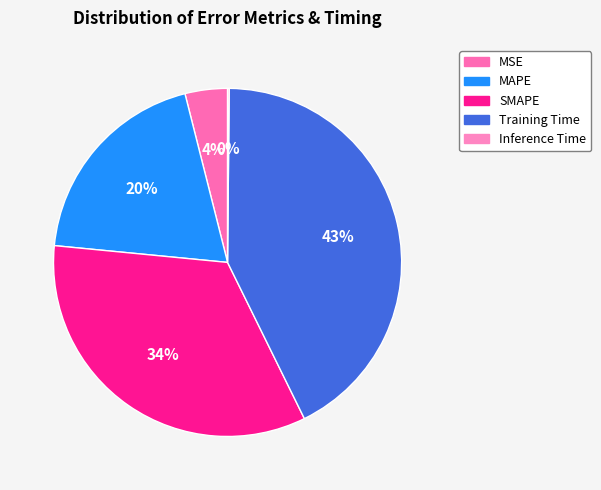

Between SMAPE and Inference Time, which is larger?

SMAPE